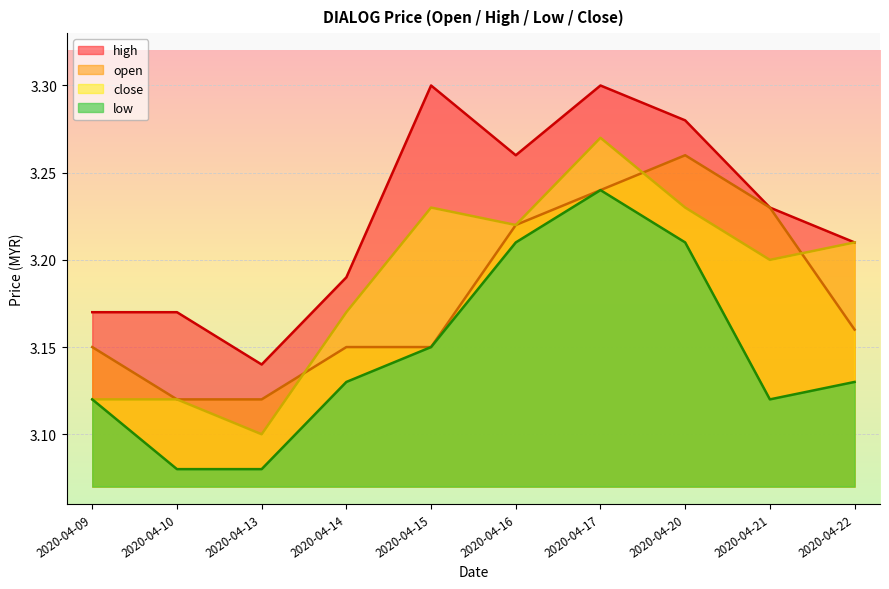

Rank the series at 2020-04-17 from highest to lowest value.

high, close, open, low